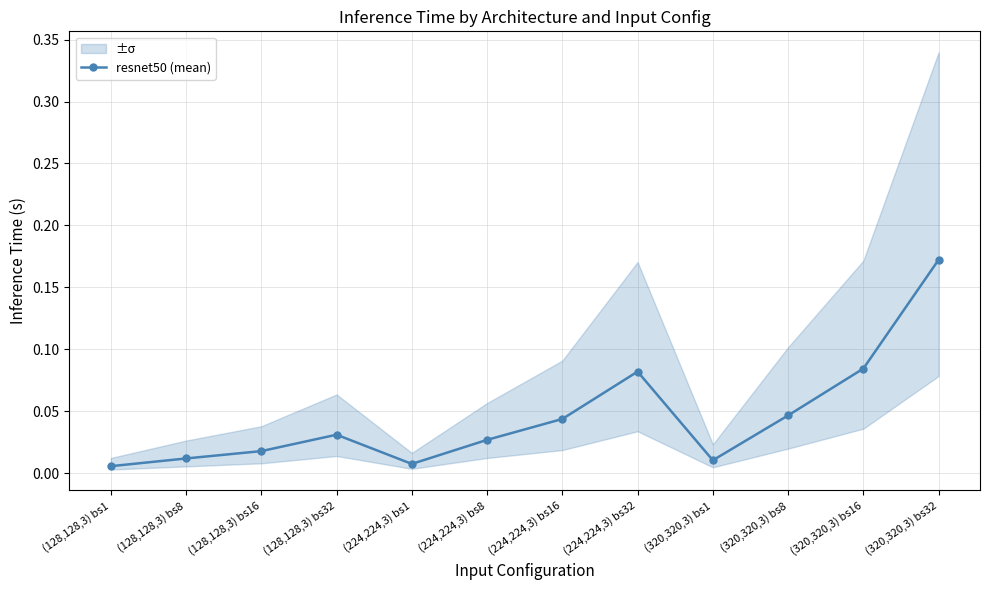

Is it true that the value at (320,320,3) bs1 is 0.0?

True